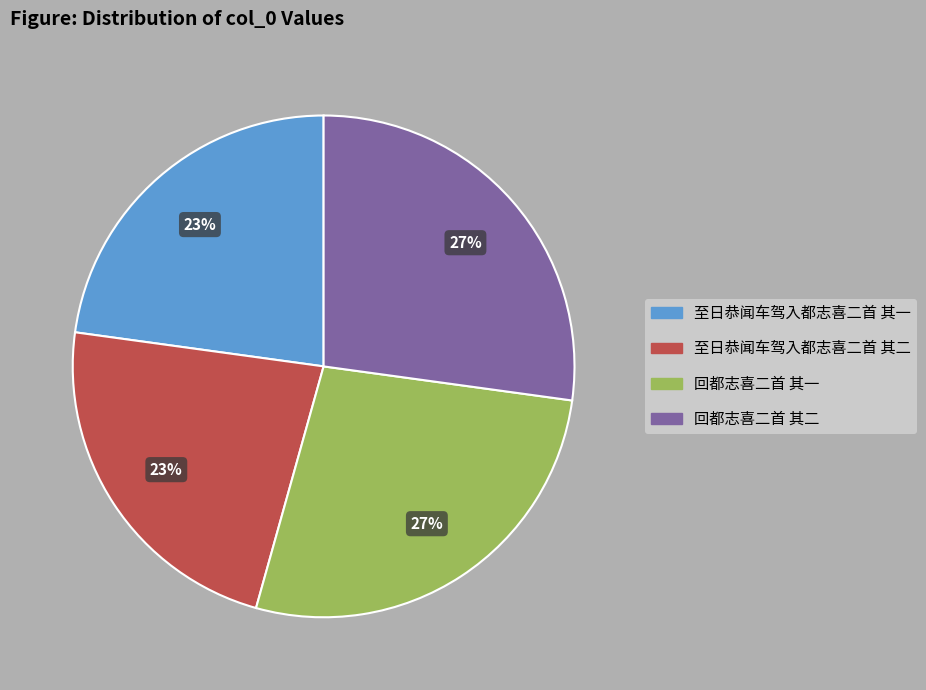

True or false: 回都志喜二首 其一 accounts for 14% of the total.

False